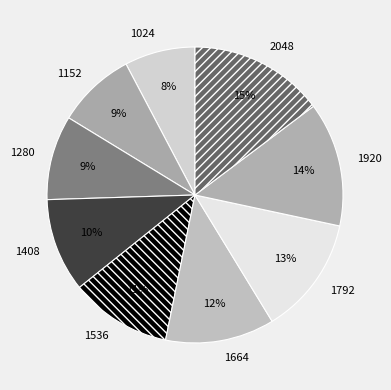

Which has a higher value, 1408 or 1792?

1792